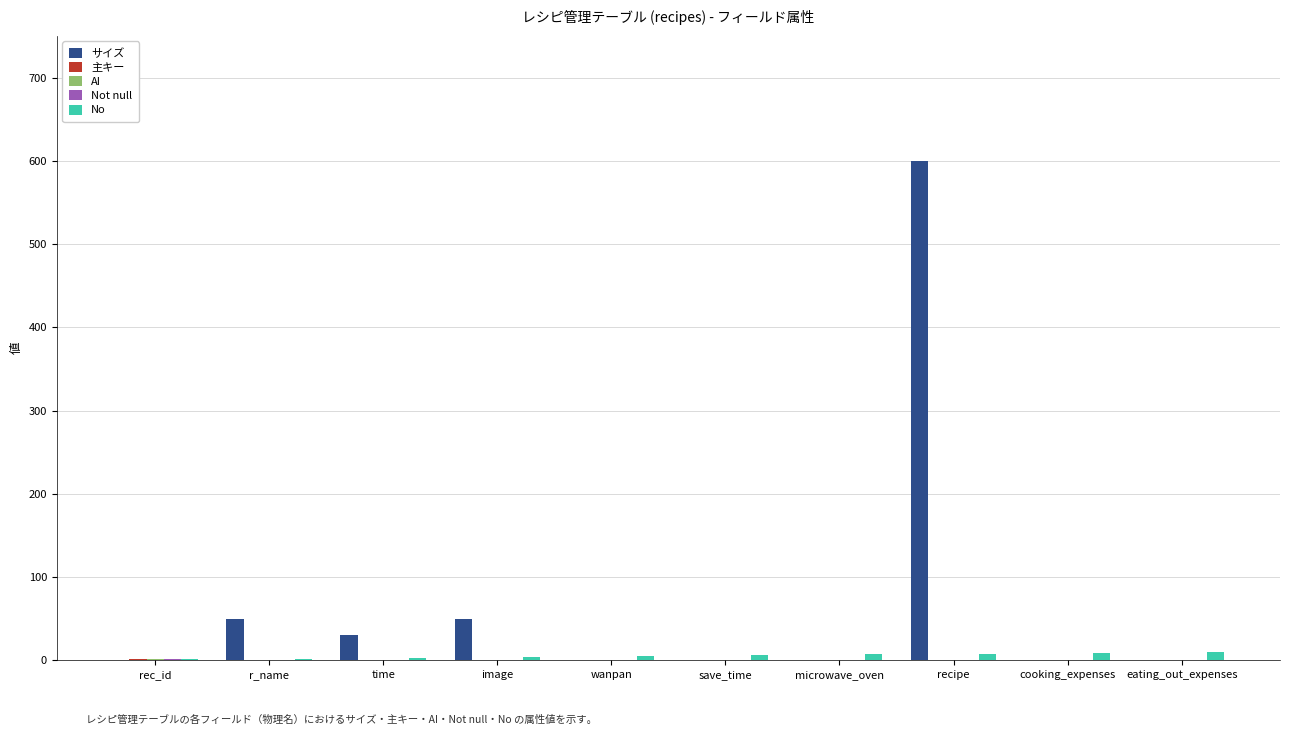

Which series has the largest total across all categories?

サイズ